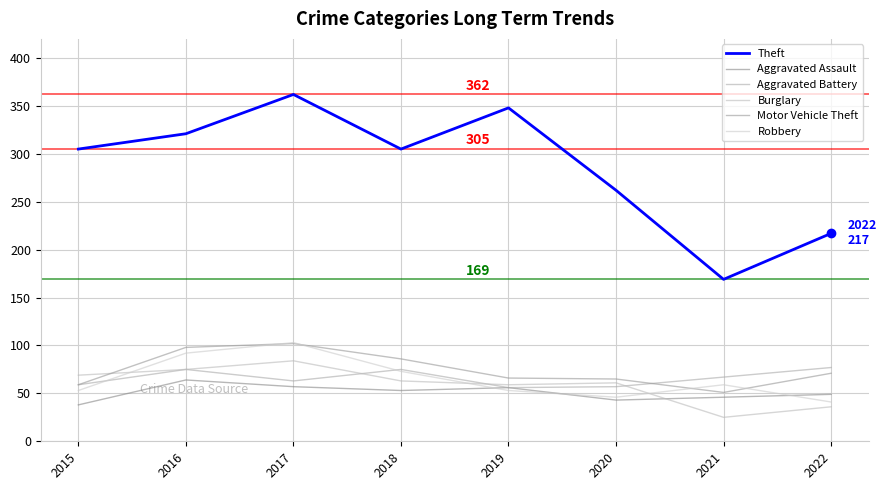

What is the difference between the maximum and minimum values in the Theft series?

193